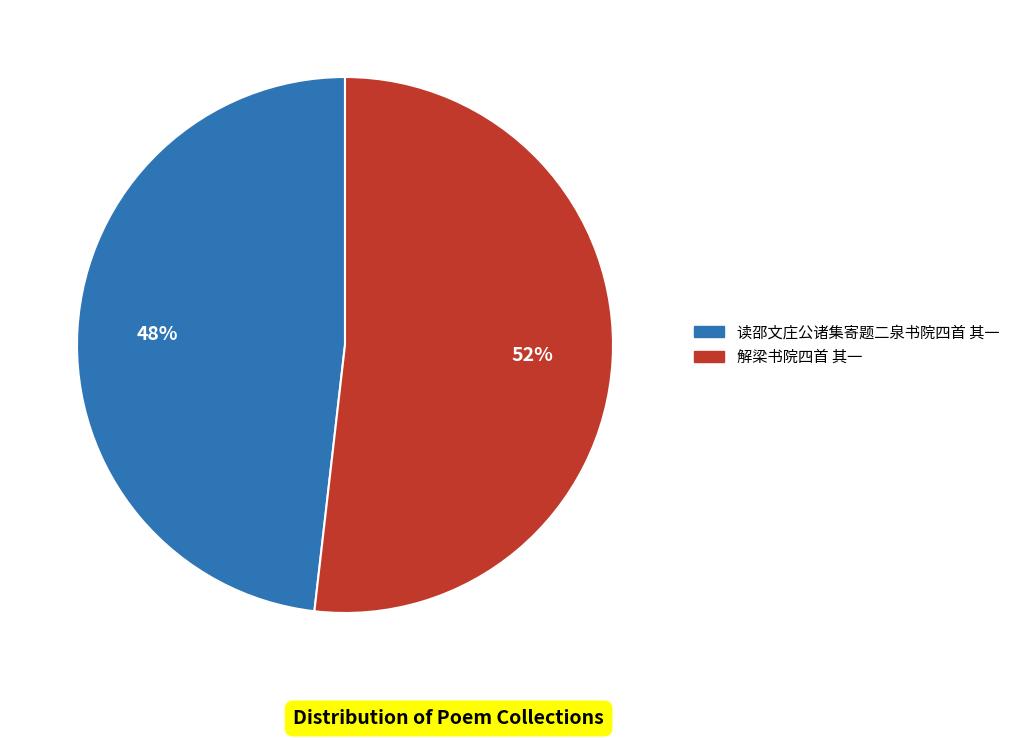

Is it true that 读邵文庄公诸集寄题二泉书院四首 其一 is 62% of the pie?

False